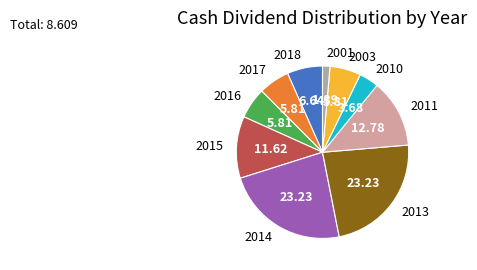

How many segments does this pie chart have?

10